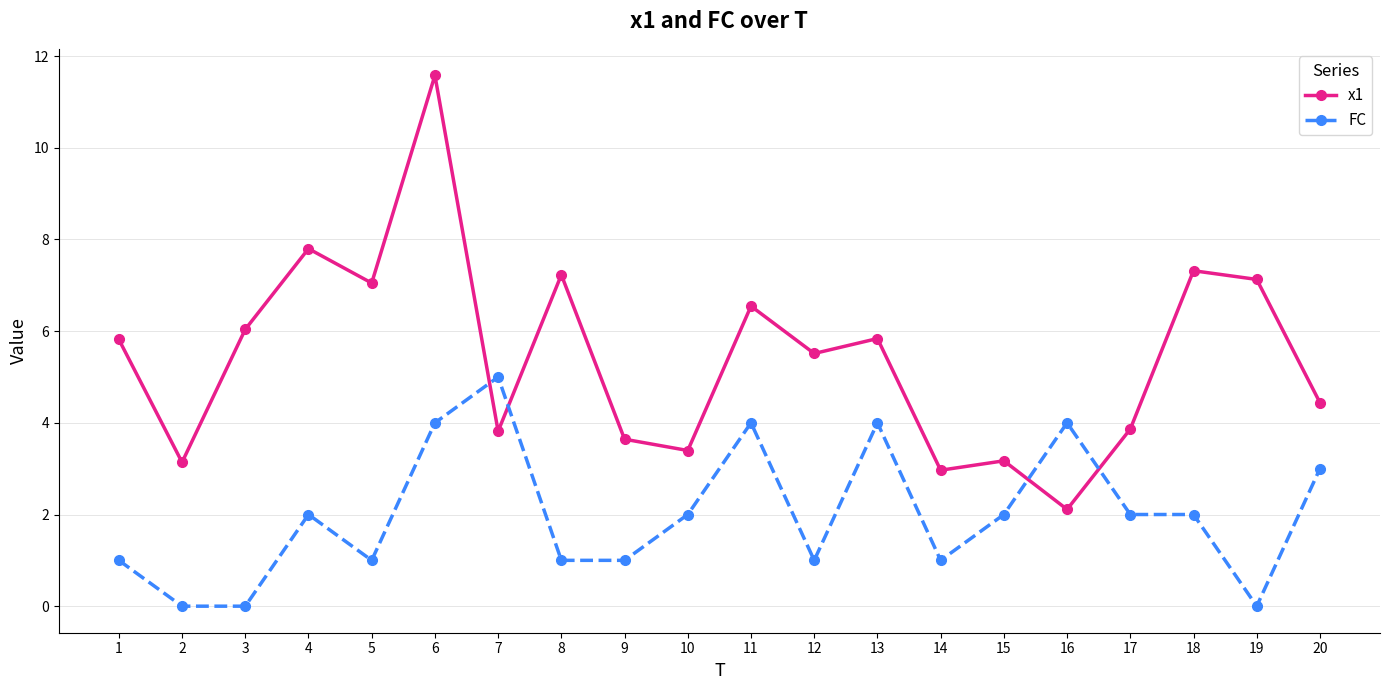

What is the spread (max minus min) of values at 16?

1.9